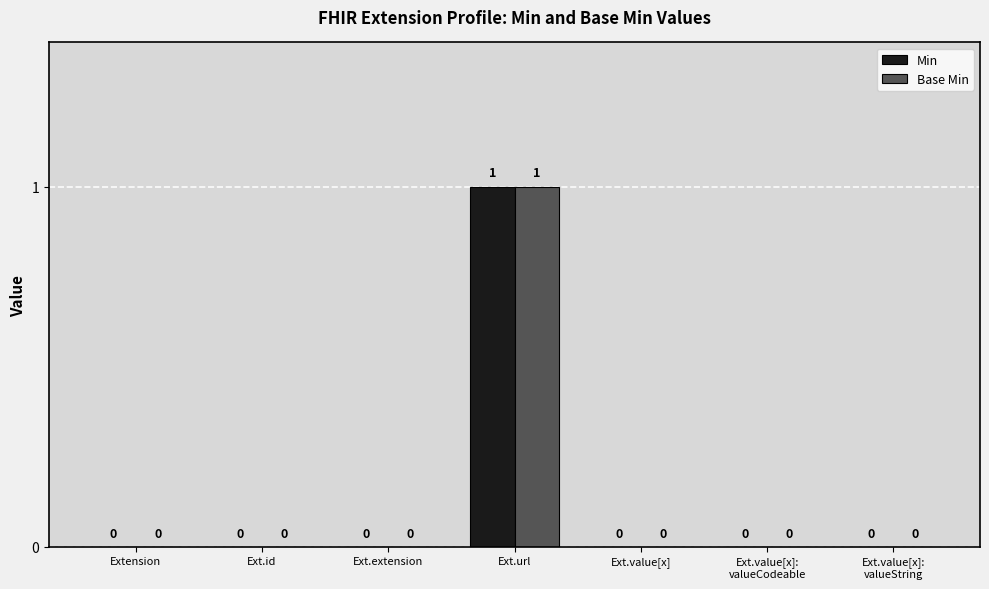

At which label does Base Min reach its peak?

Ext.url